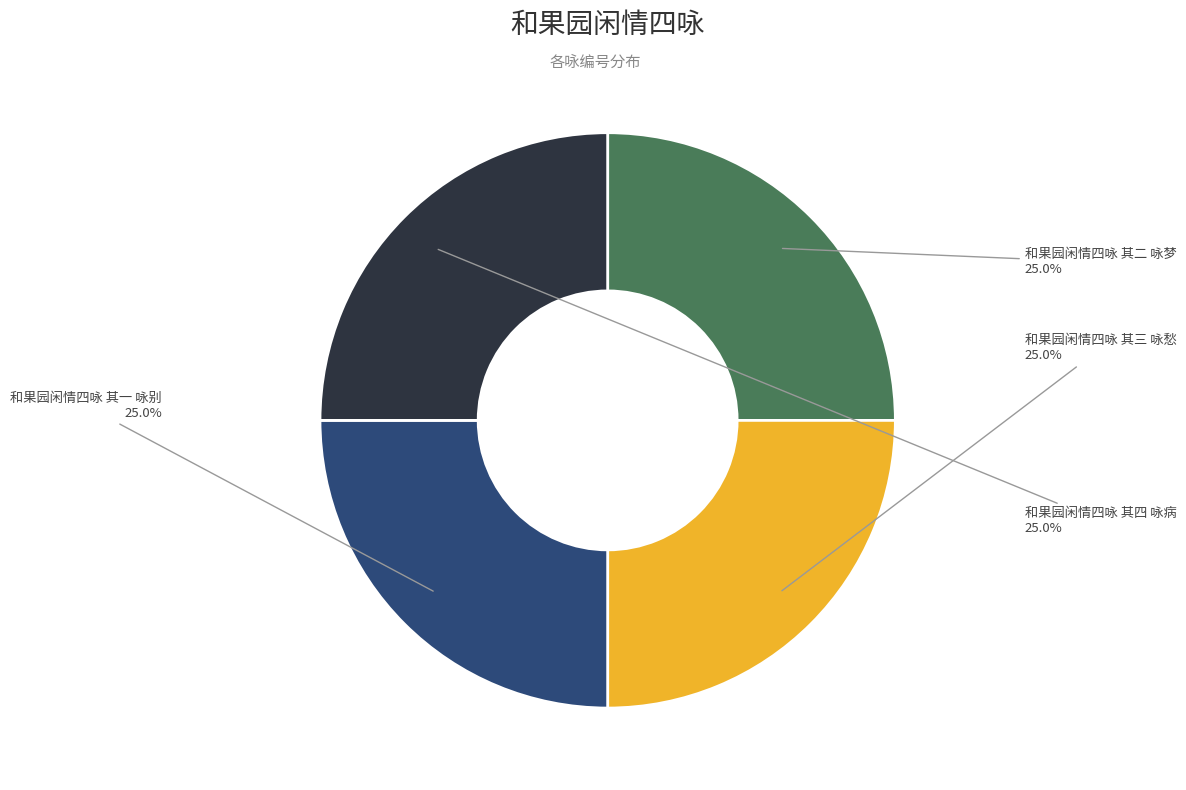

Is there any slice that represents more than half of the pie?

No